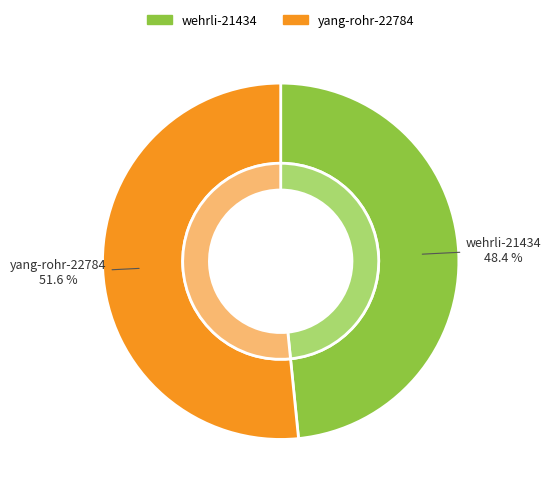

What is the change in value from wehrli-21434 to yang-rohr-22784?

+1874